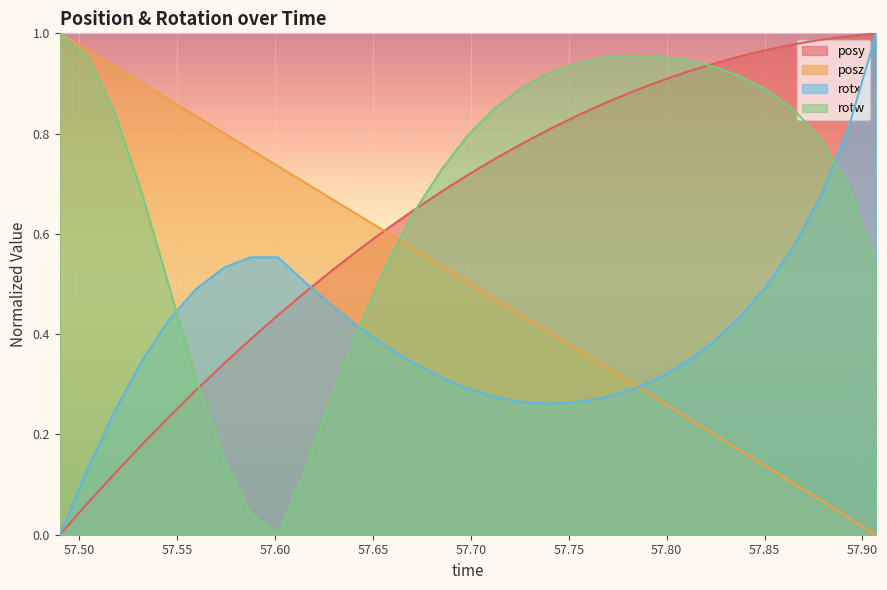

What is the maximum value for posz?

1.0